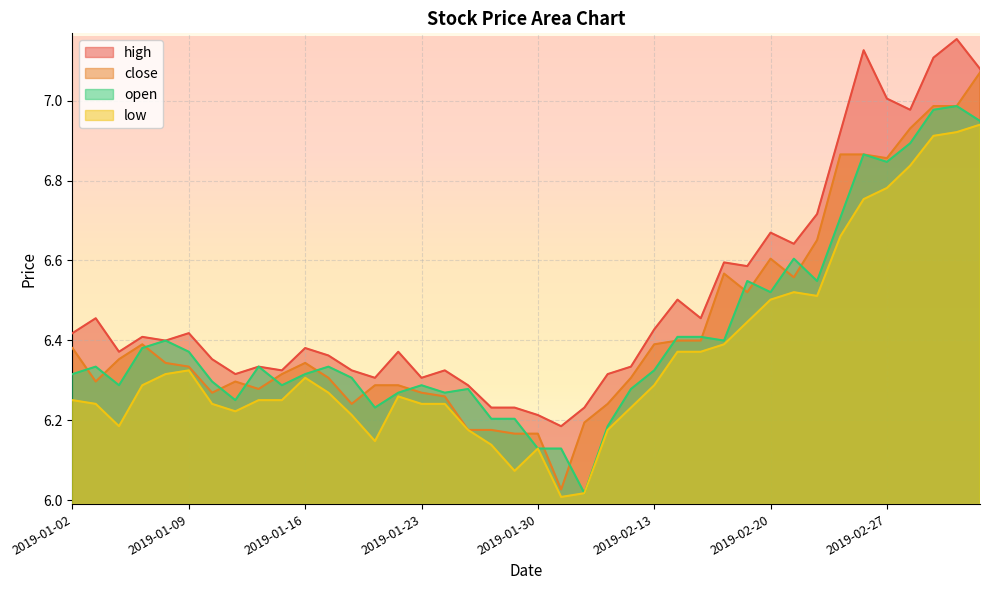

How many interior local valleys does the low series have?

6